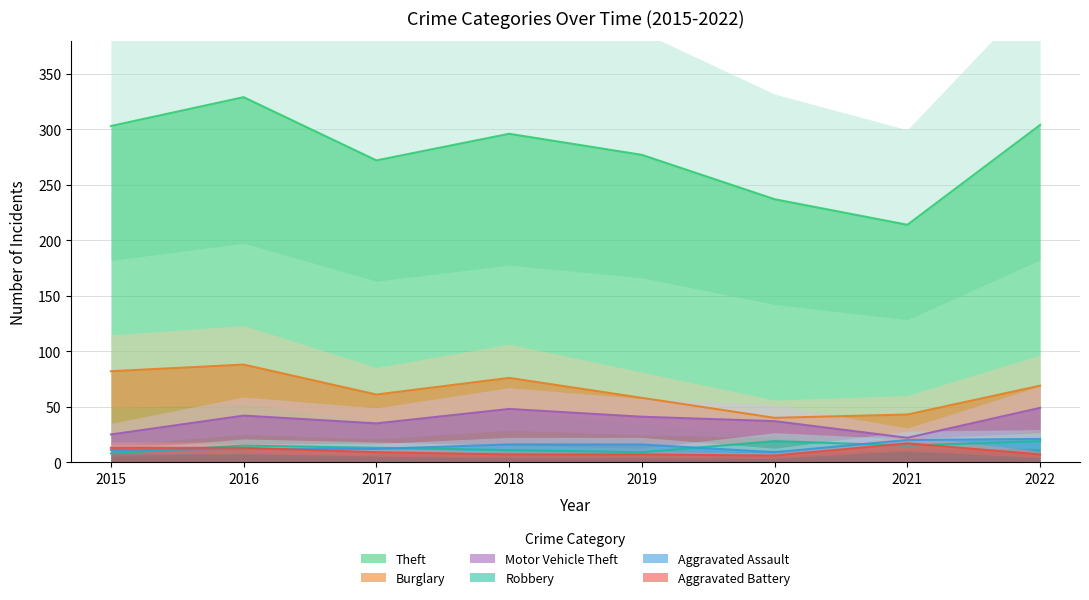

What is the average value of the Theft series?

279